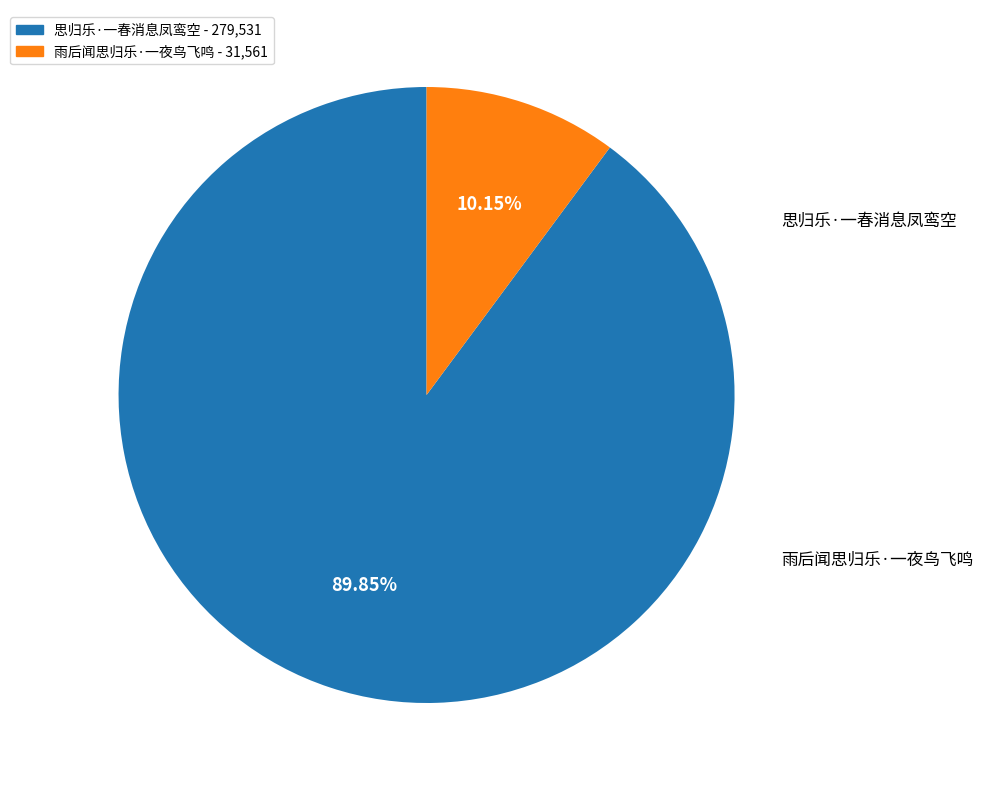

The 思归乐·一春消息凤鸾空 slice represents 99% of the pie. True or false?

False